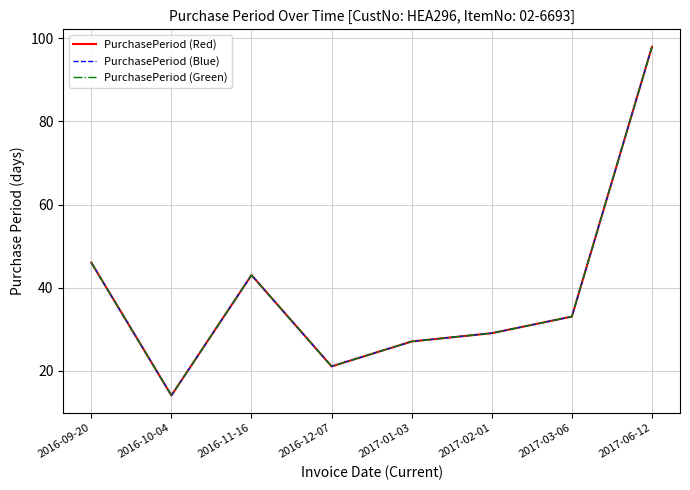

List the labels in order of PurchasePeriod (Blue) value, smallest first.

2016-10-04, 2016-12-07, 2017-01-03, 2017-02-01, 2017-03-06, 2016-11-16, 2016-09-20, 2017-06-12